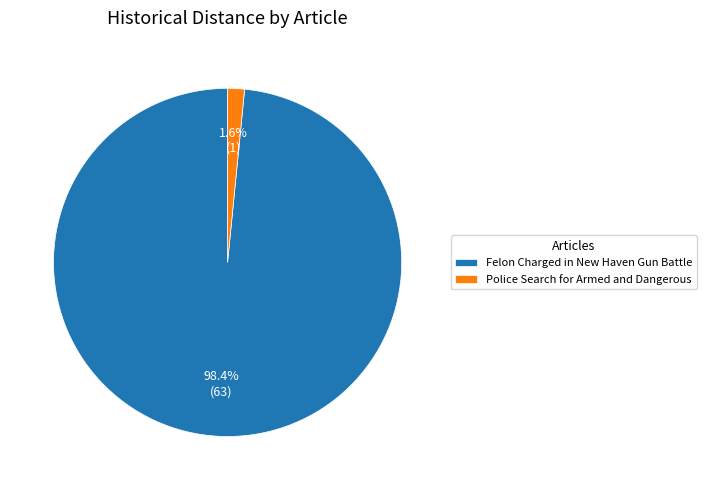

Which category has the smallest portion of the pie?

Police Search for Armed and Dangerous